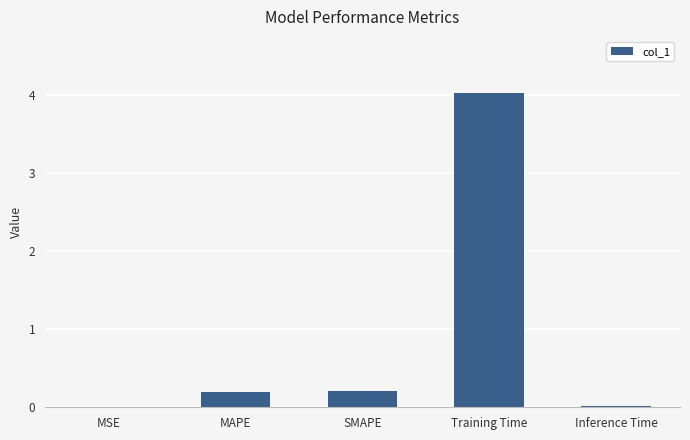

The value at MAPE is 0.2. True or false?

True